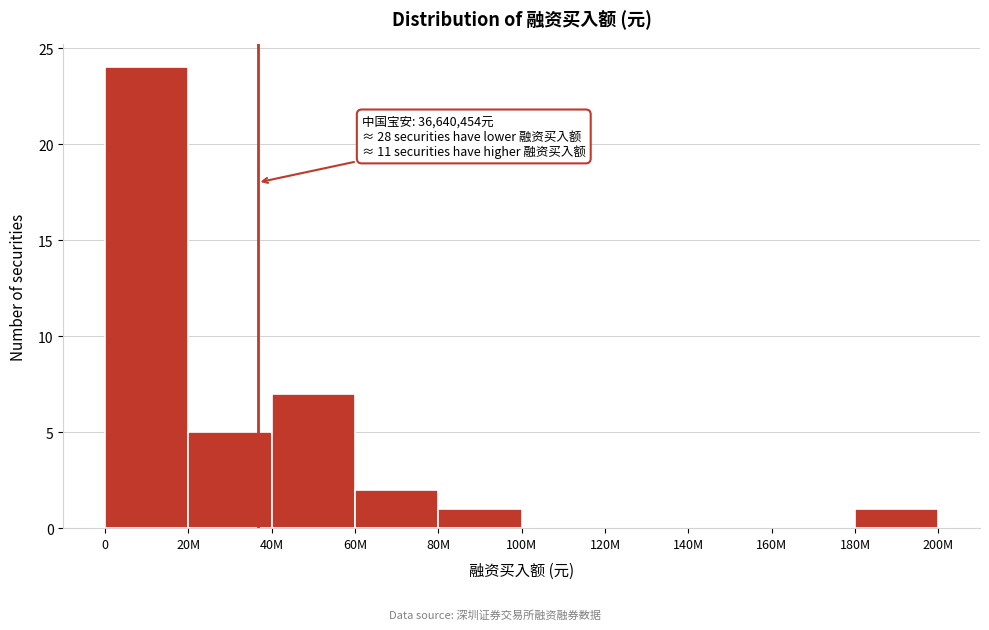

Reading left to right, extract all data points from this chart.

0=24	20M=5	40M=7	60M=2	80M=1	100M=0	120M=0	140M=0	160M=0	180M=1